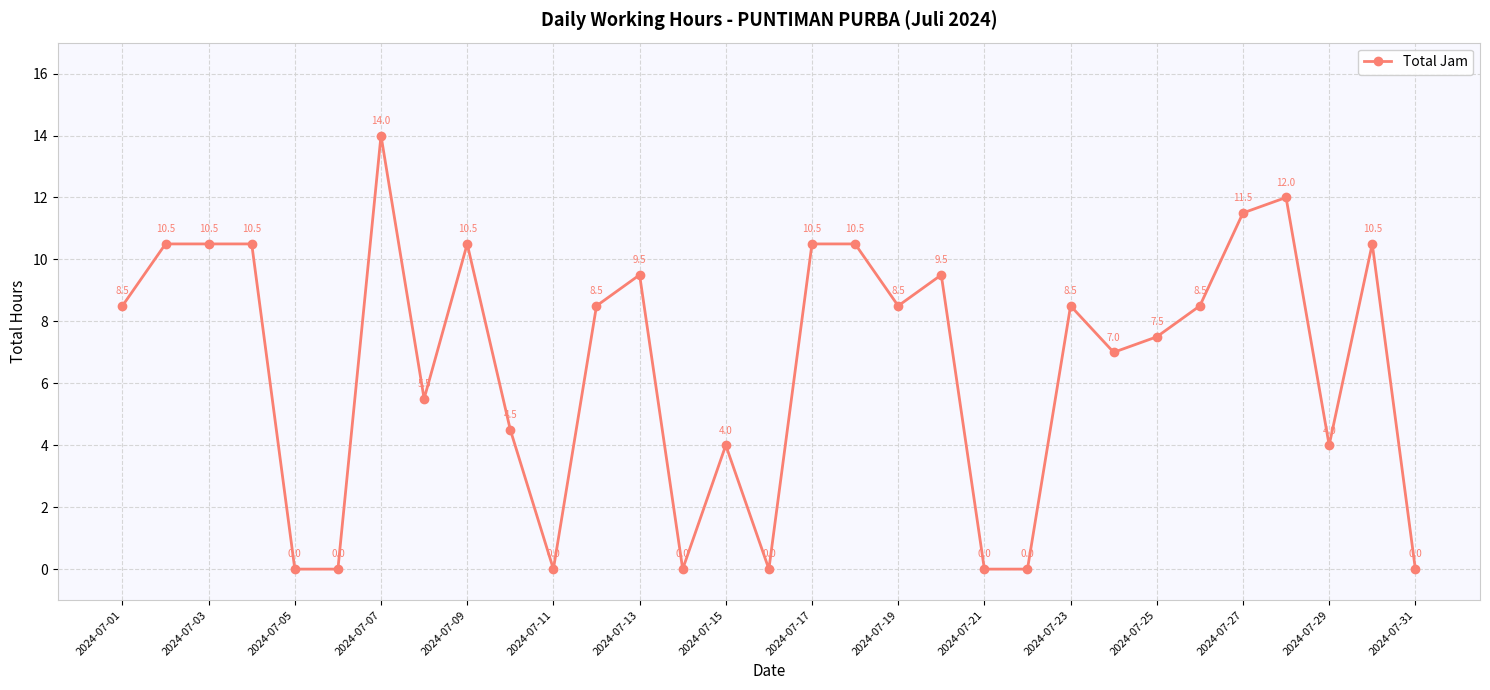

What is the average value?

6.6